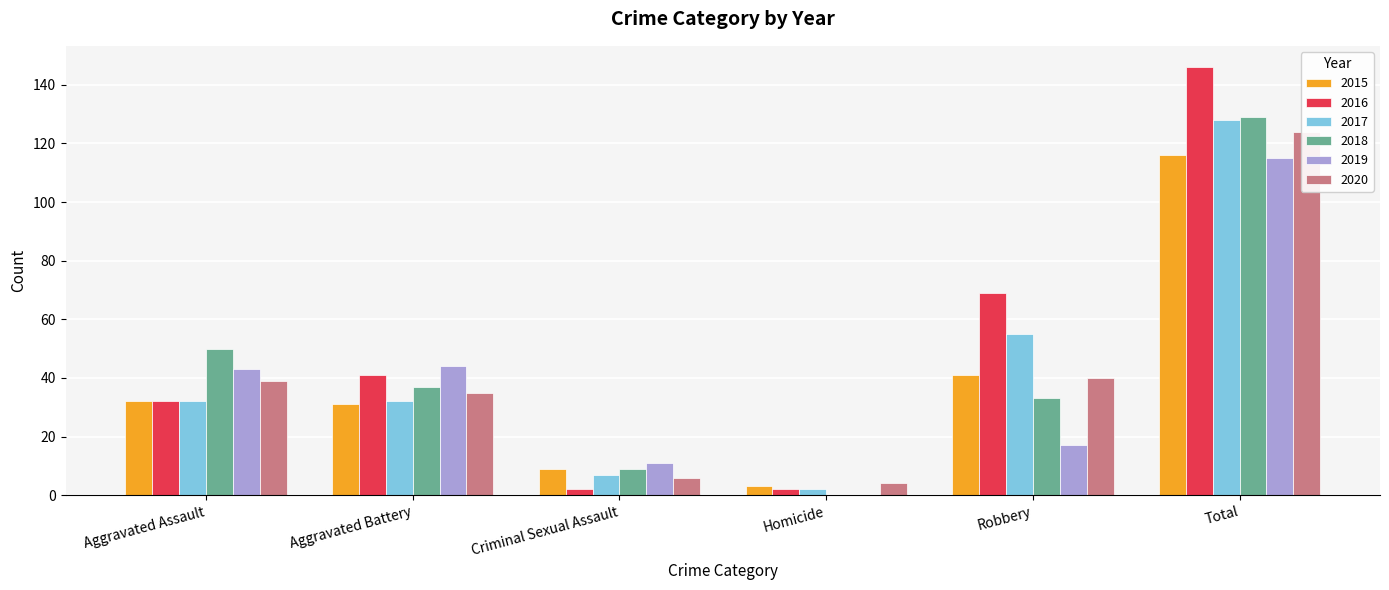

Is the value of 2018 at Robbery greater than the value of 2017 at Robbery?

No